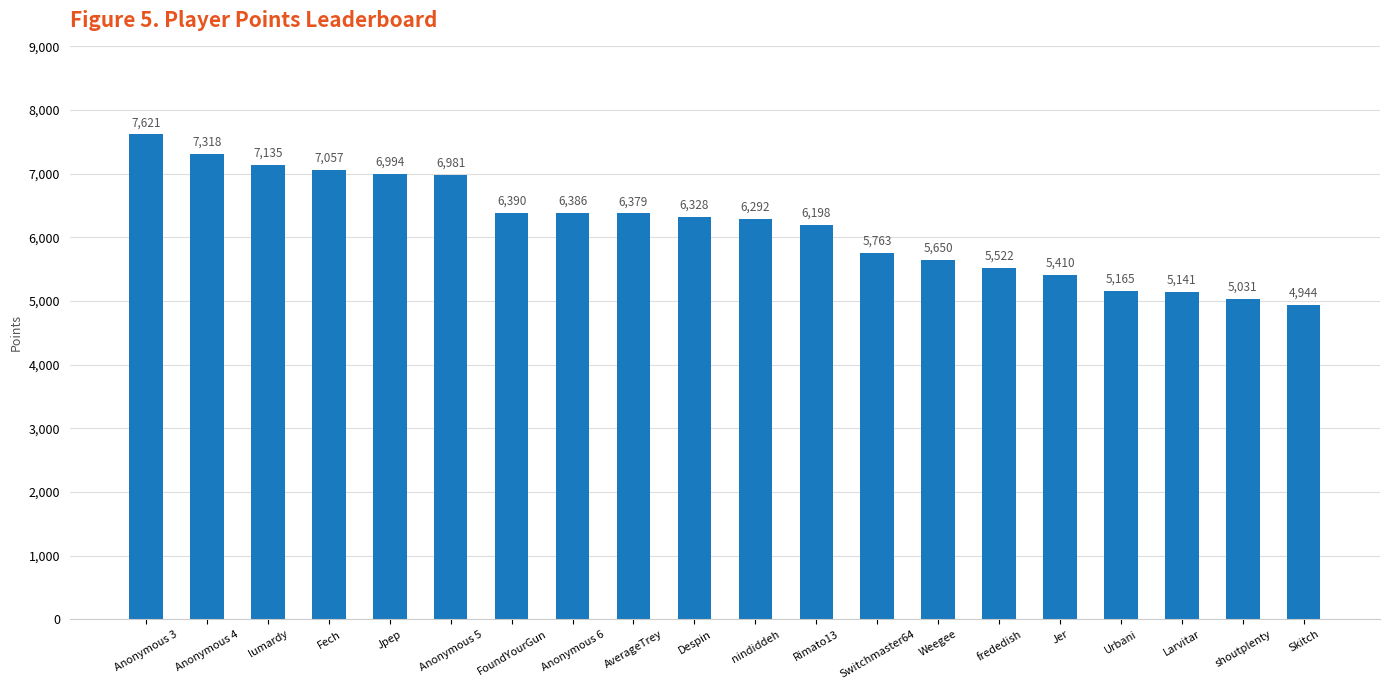

Where is the data nearest to the value 6282?

nindiddeh